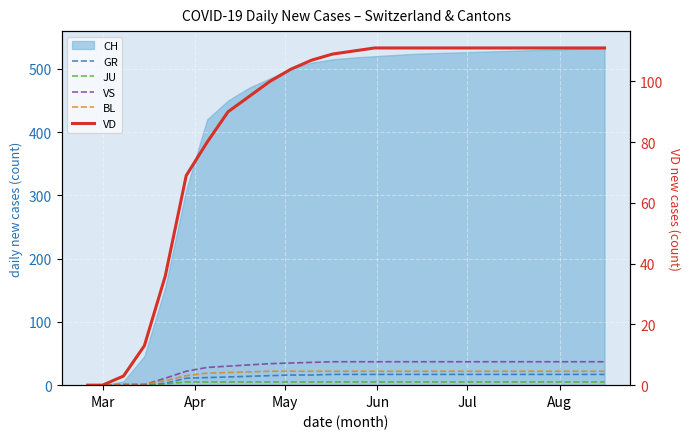

What is the difference between the second highest and minimum values in the GR series?

17